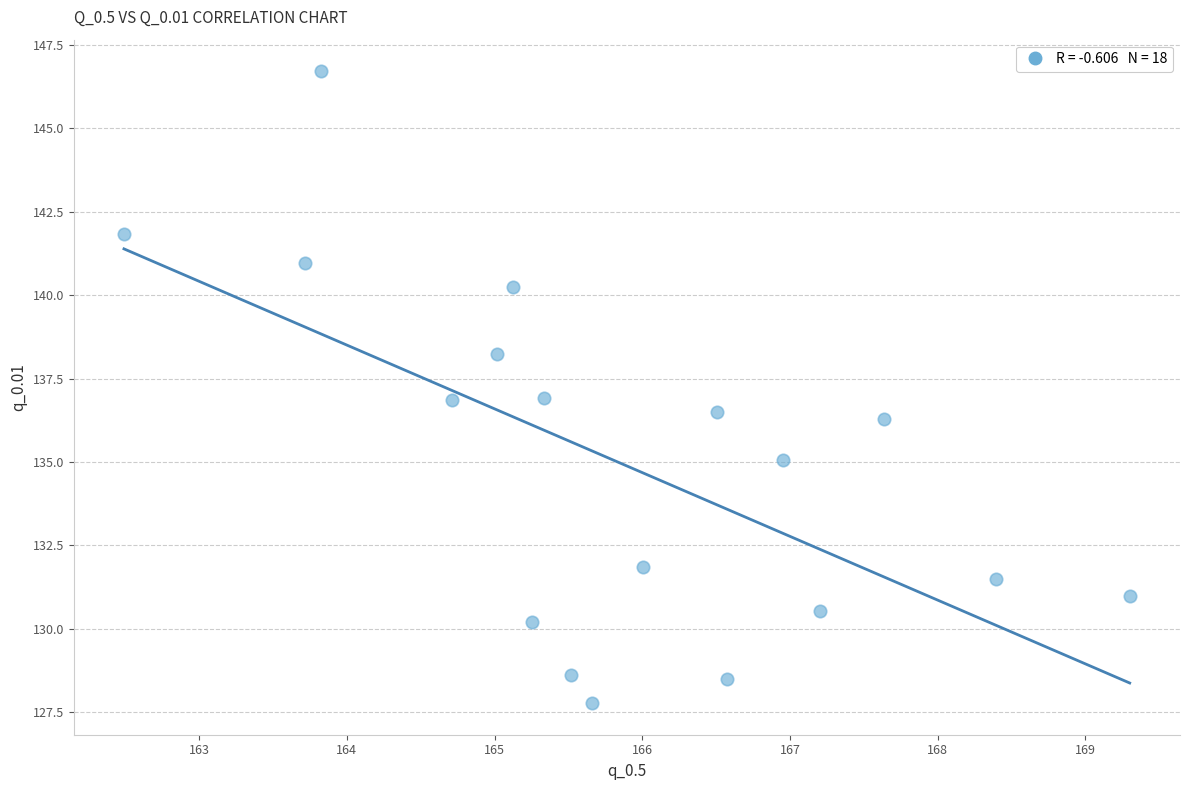

What is the range of X values (max minus min)?

6.8